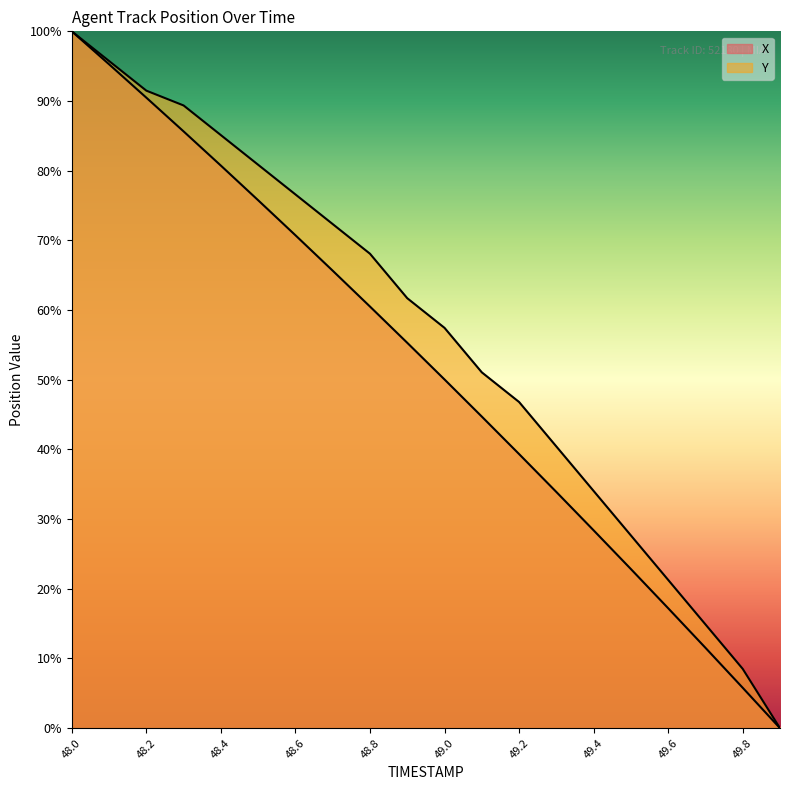

What is the greatest value displayed?

100.0